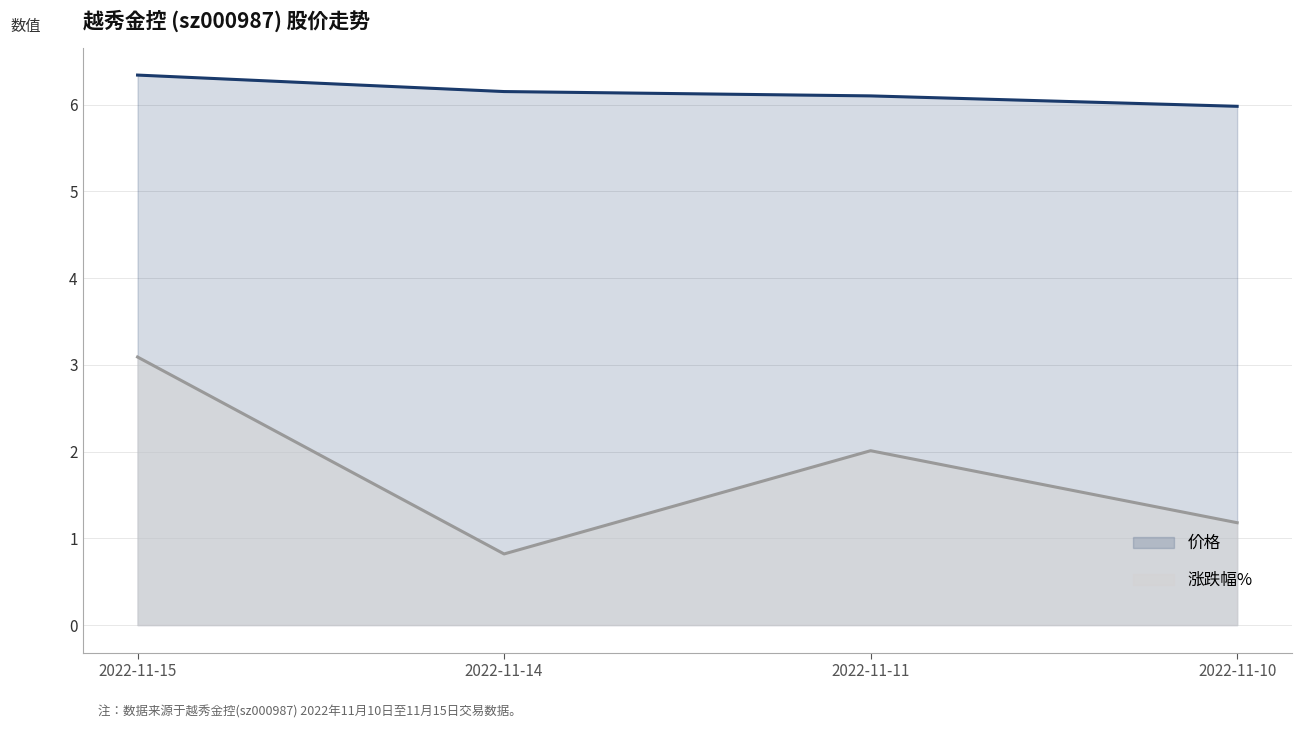

In 涨跌幅%, how many points are lower than both neighbors (excluding endpoints)?

1